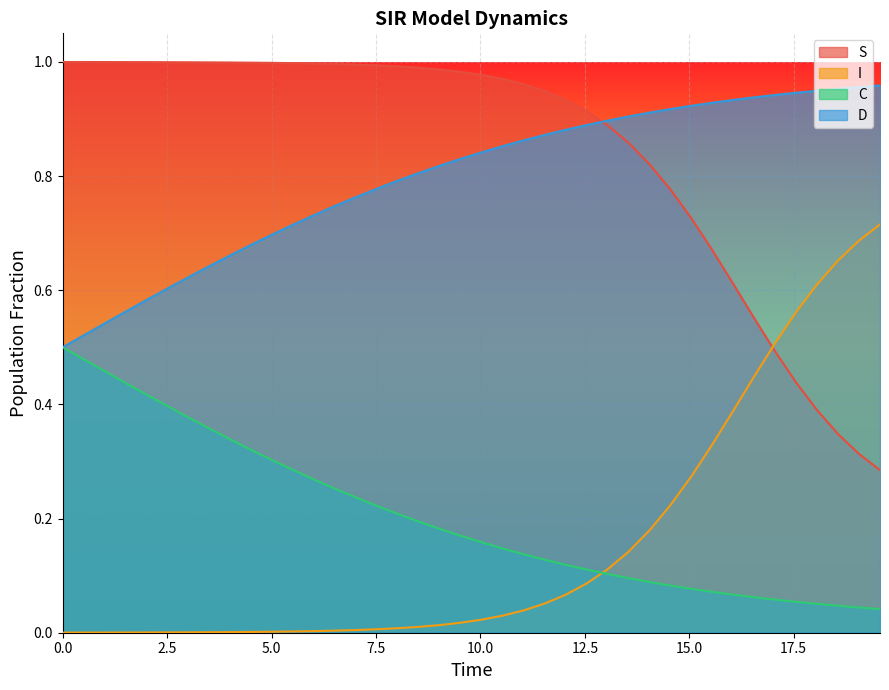

Which series has the widest spread of values?

S